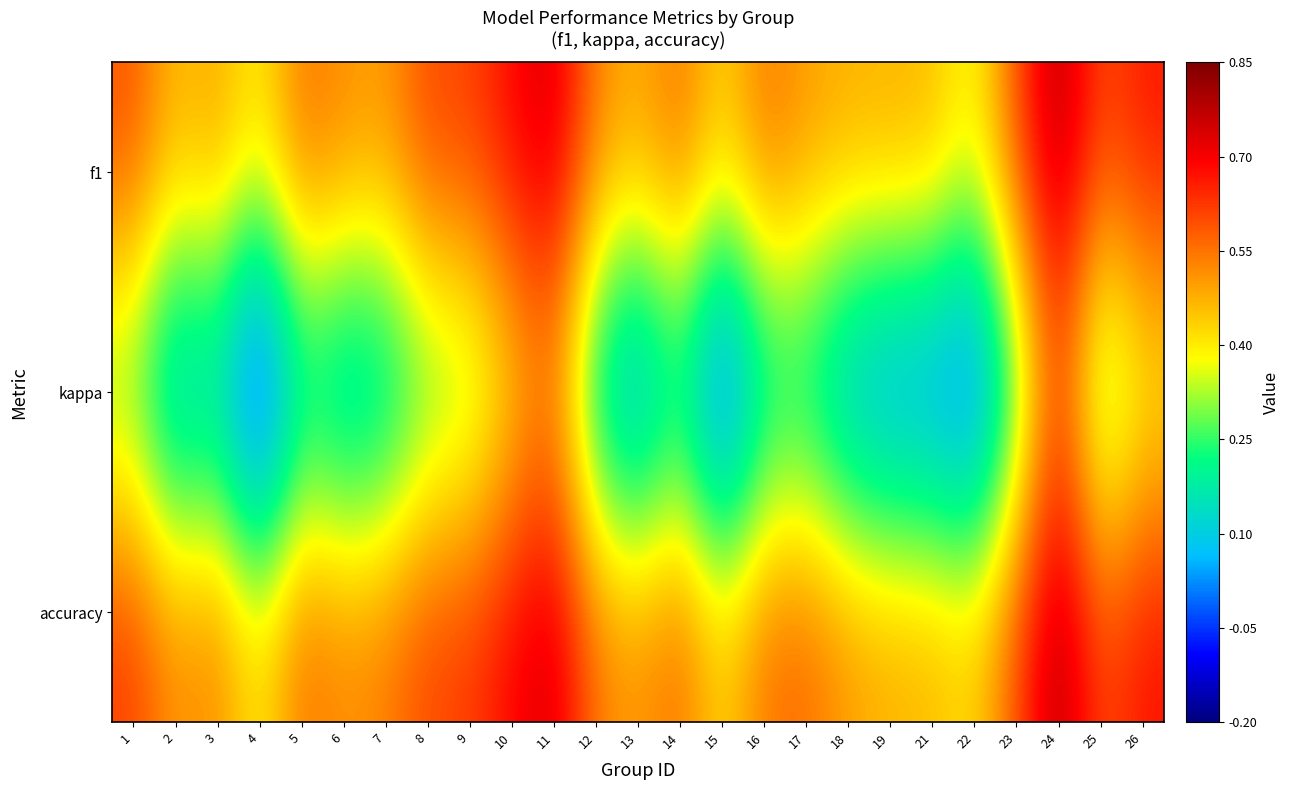

Reading right to left, transcribe all the data shown in this chart.

f1: 26=0.7	25=0.6	24=0.8	23=0.6	22=0.4	21=0.5	19=0.5	18=0.5	17=0.5	16=0.6	15=0.4	14=0.6	13=0.5	12=0.5	11=0.8	10=0.7	9=0.6	8=0.6	7=0.5	6=0.5	5=0.6	4=0.4	3=0.5	2=0.5	1=0.6
kappa: 26=0.4	25=0.2	24=0.6	23=0.2	22=-0.1	21=-0.0	19=-0.0	18=0.0	17=0.1	16=0.1	15=-0.1	14=0.1	13=-0.0	12=0.1	11=0.5	10=0.4	9=0.3	8=0.2	7=0.1	6=0.0	5=0.1	4=-0.2	3=0.1	2=0.0	1=0.2
accuracy: 26=0.7	25=0.6	24=0.8	23=0.6	22=0.4	21=0.5	19=0.5	18=0.5	17=0.6	16=0.6	15=0.4	14=0.6	13=0.5	12=0.5	11=0.8	10=0.7	9=0.6	8=0.6	7=0.5	6=0.5	5=0.6	4=0.4	3=0.5	2=0.5	1=0.6